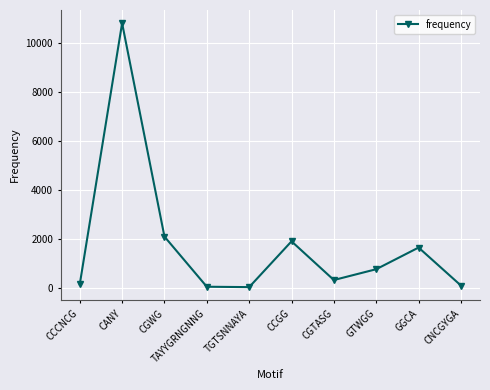

What is the change in value from CANY to GTWGG?

-10045